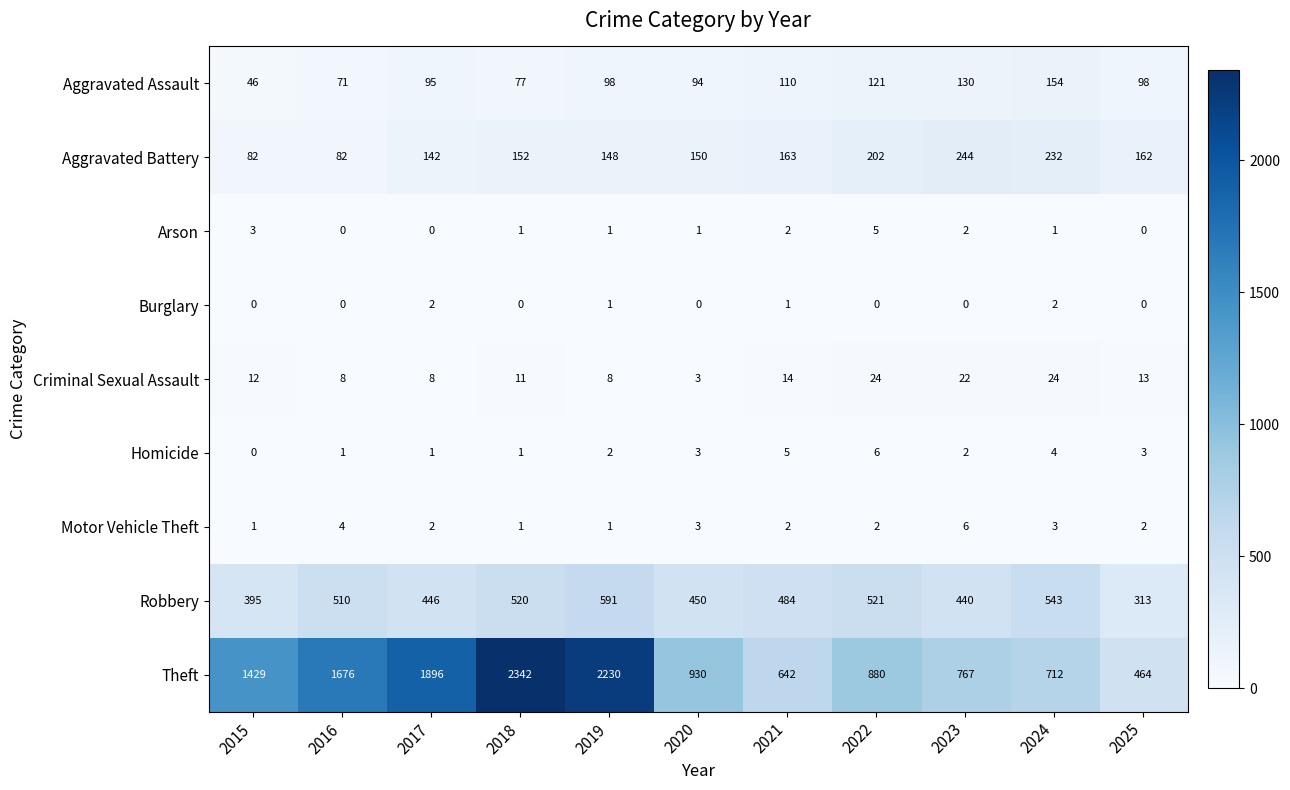

What is the maximum value shown in the chart?

2342